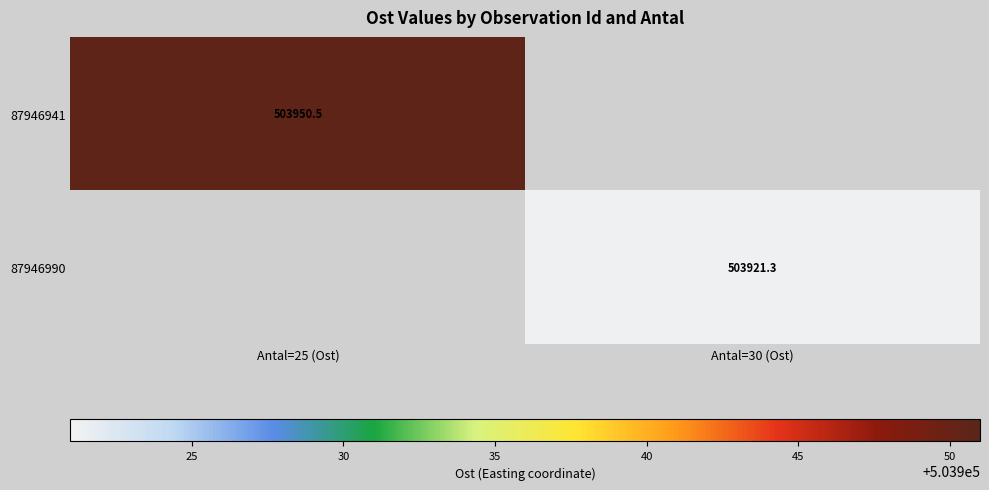

Is it true that 87946990 equals 503921.3 at Antal=30 (Ost)?

True